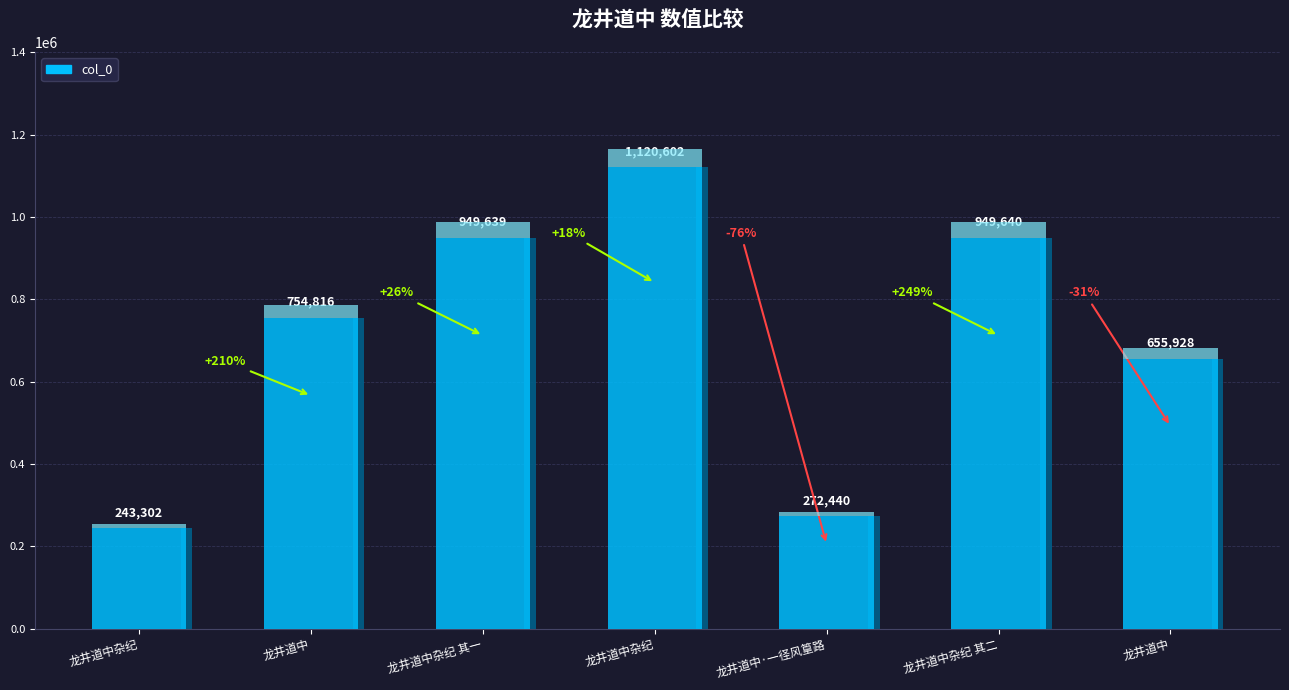

Between 龙井道中杂纪 其一 and 龙井道中, which is larger?

龙井道中杂纪 其一